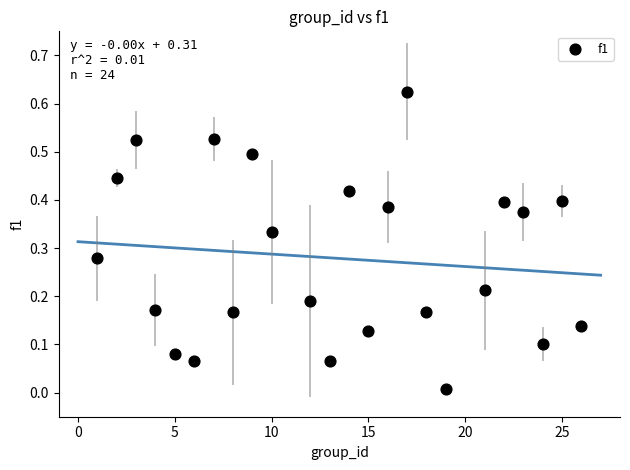

What is the range of X values (max minus min)?

25.0